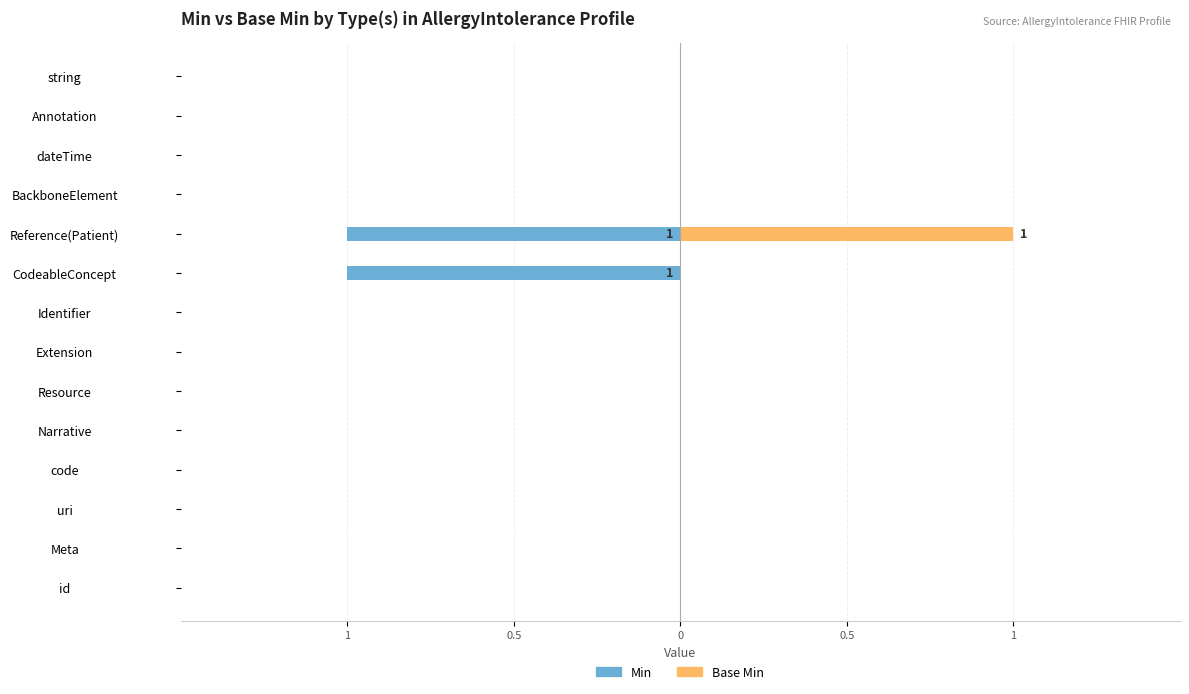

What are all the series names shown in the legend?

Min, Base Min